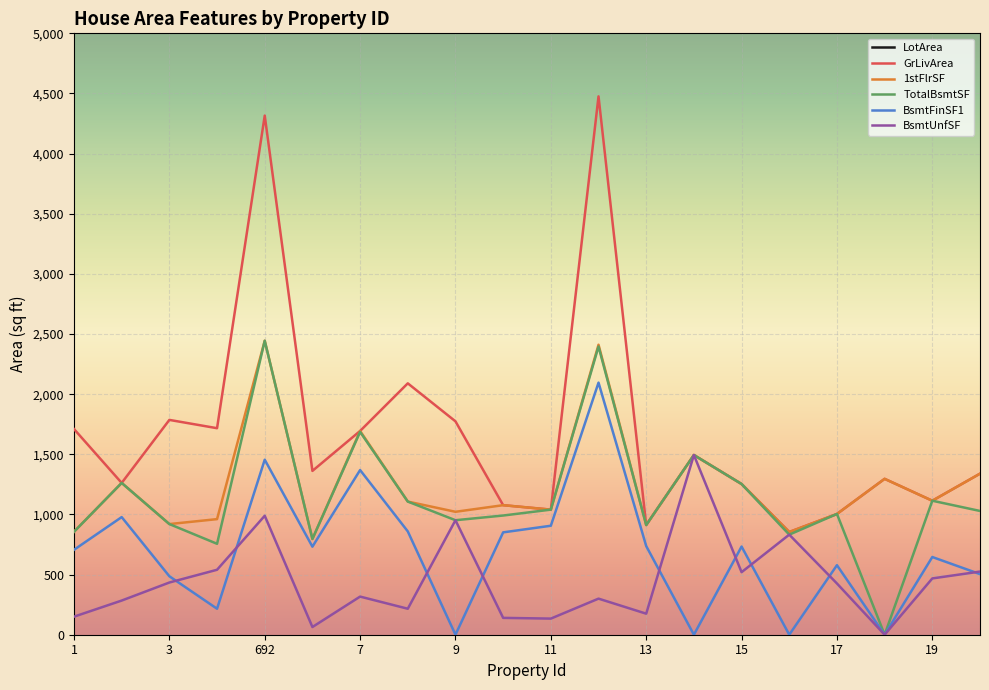

At how many categories does at least one series exceed 11259?

5